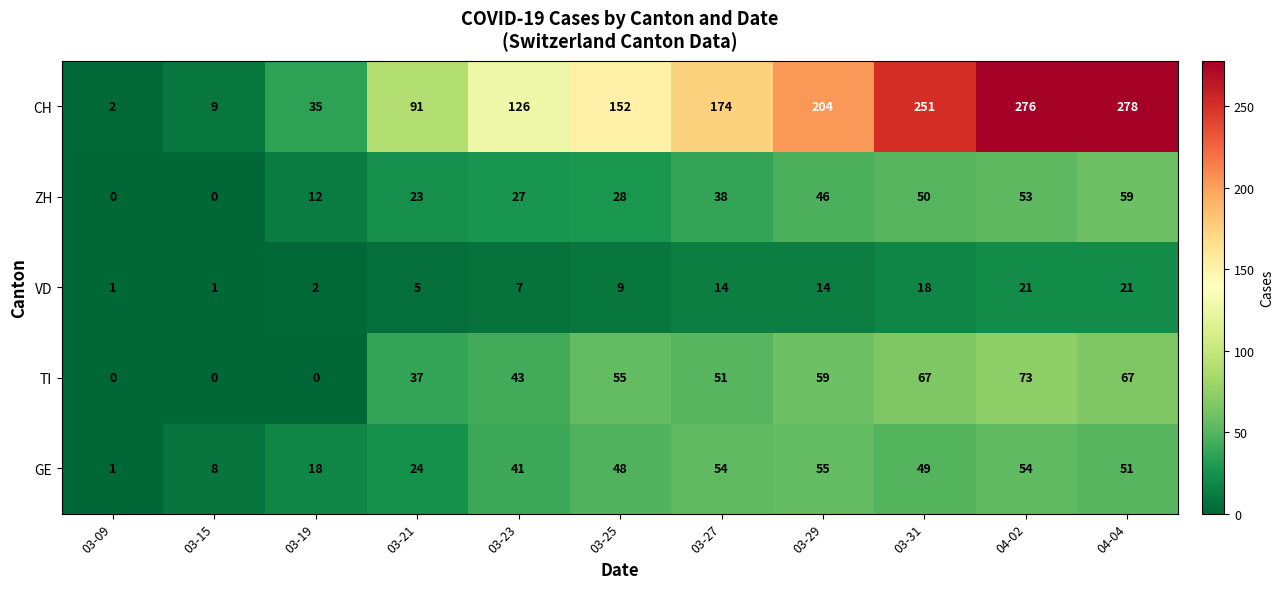

What is the difference between the TI values at 03-27 and 03-15?

51